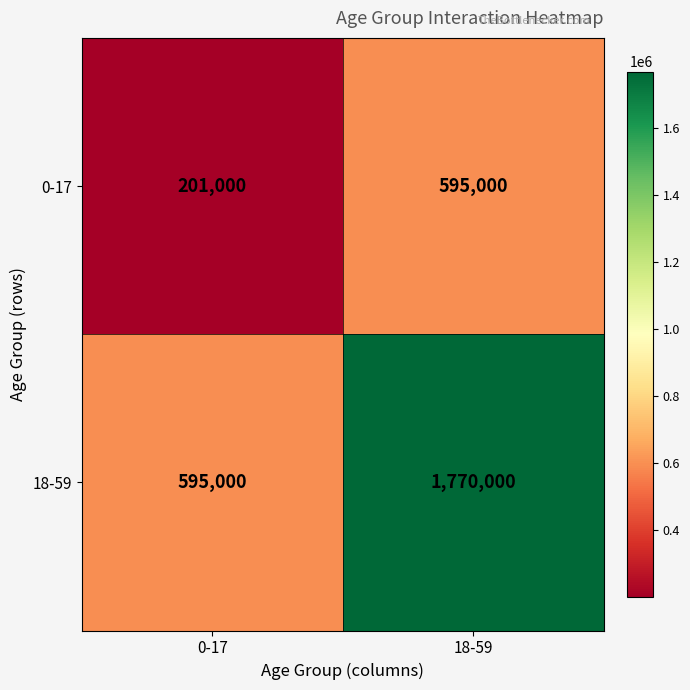

The value of 0-17 at 18-59 is 595000. True or false?

True